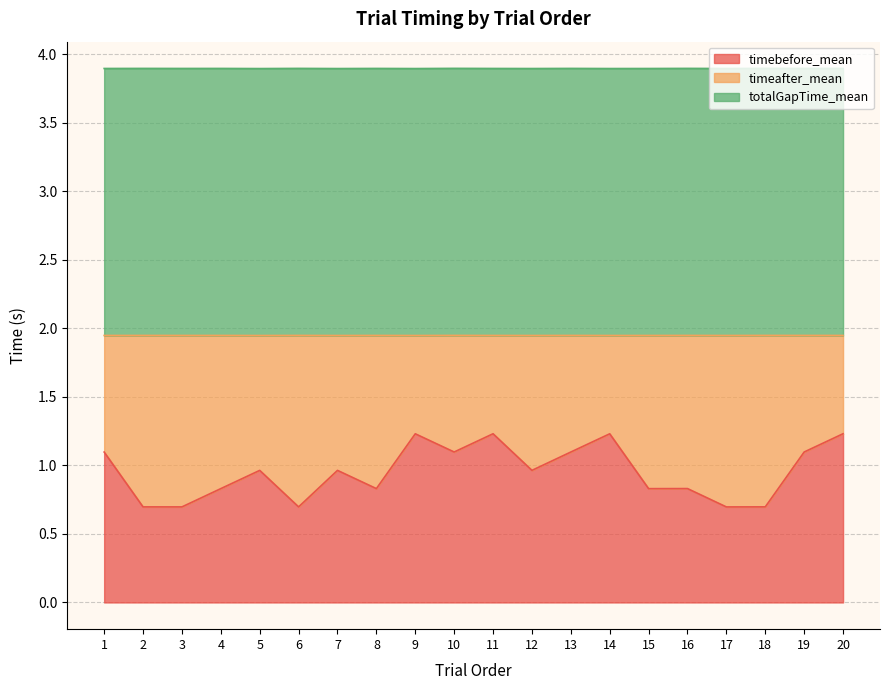

Between 10 and 3, which is larger?

10